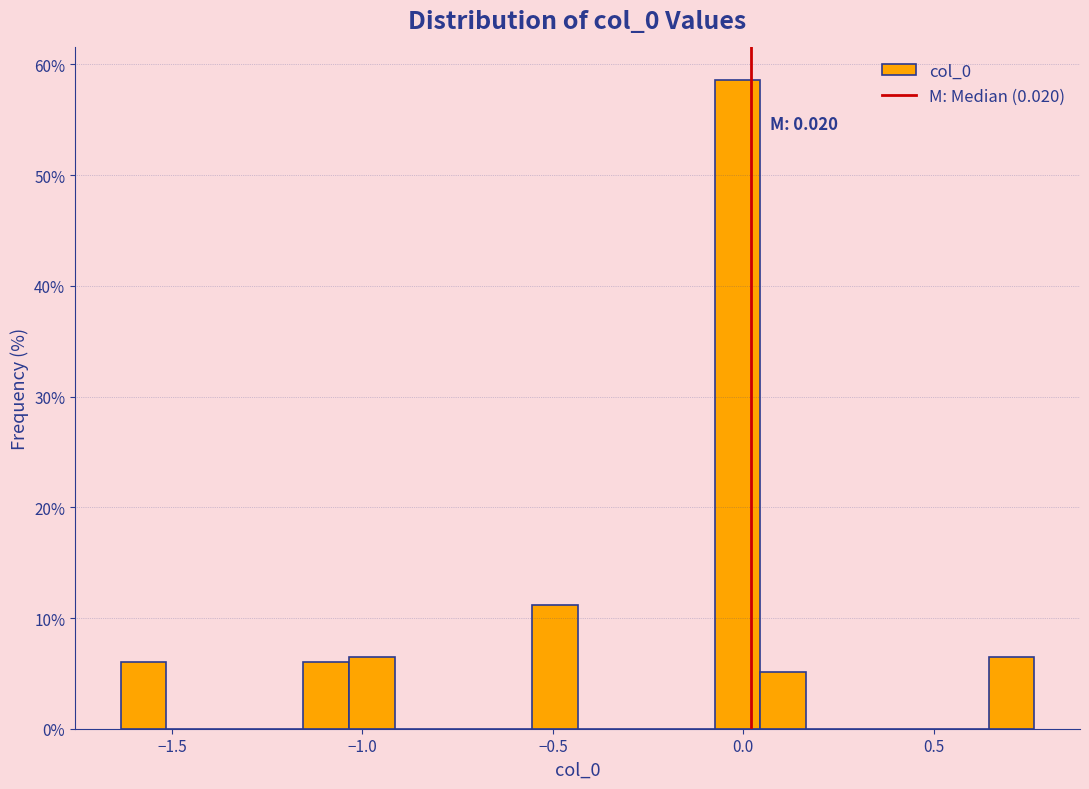

Read against the x-axis, roughly where is the centre of the tallest bar?

0.00